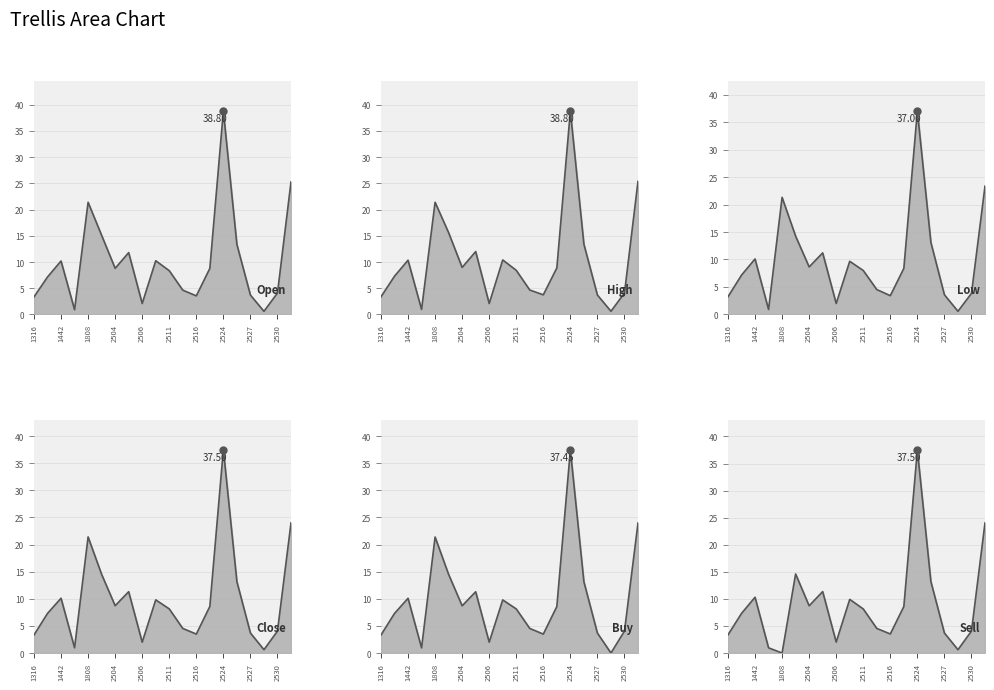

Does the chart display data point markers on the line(s)?

No